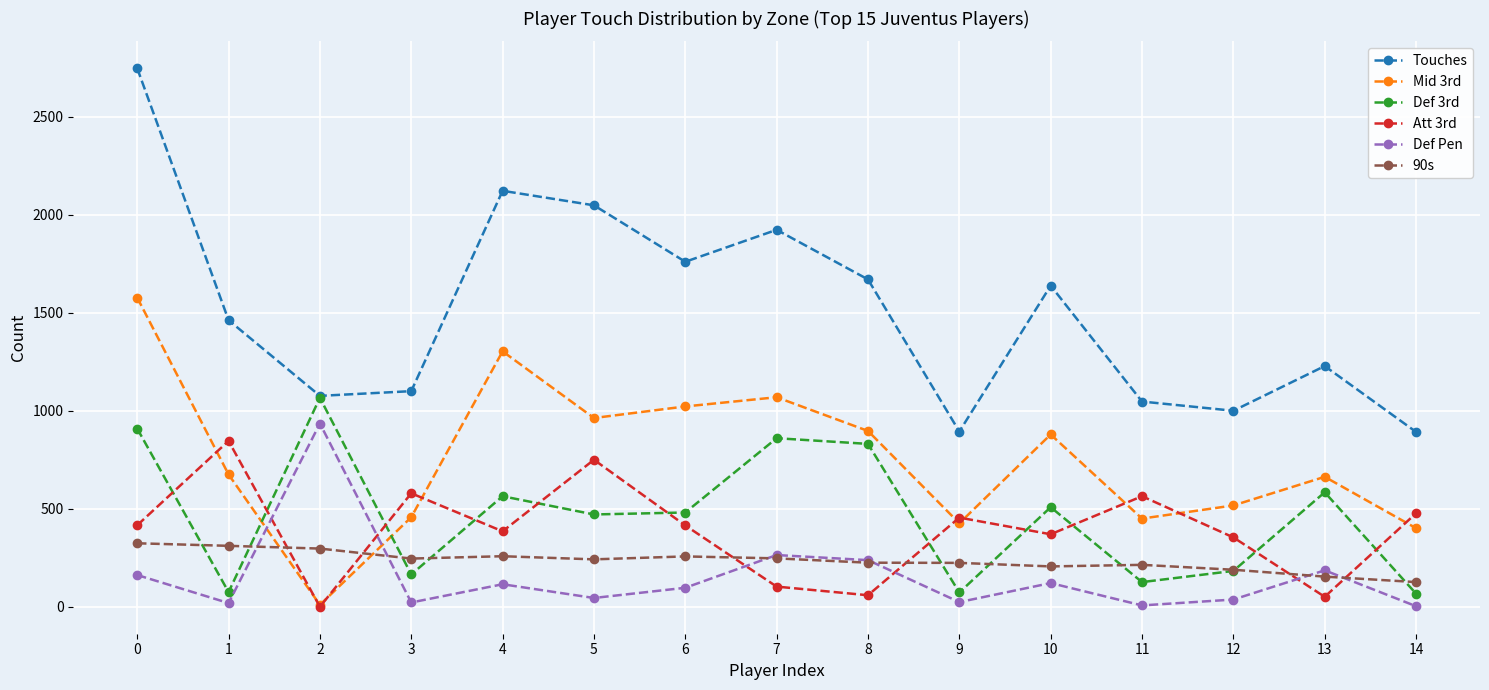

The Mid 3rd series shows 1958 at 4. True or false?

False